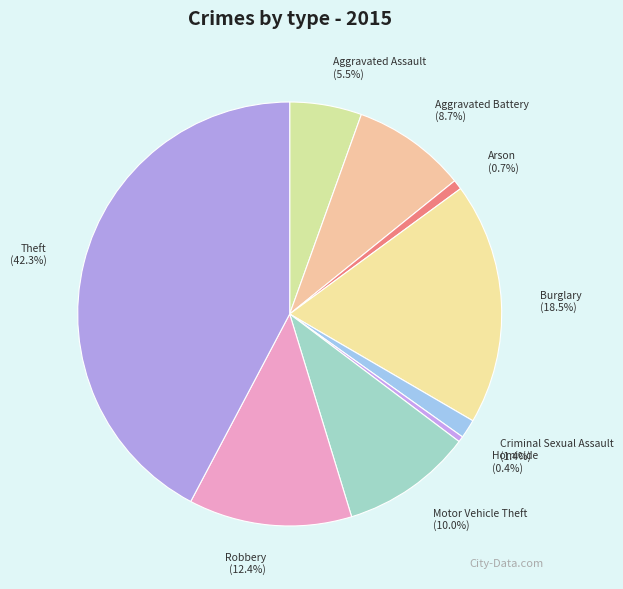

True or false: Criminal Sexual Assault accounts for 11% of the total.

False